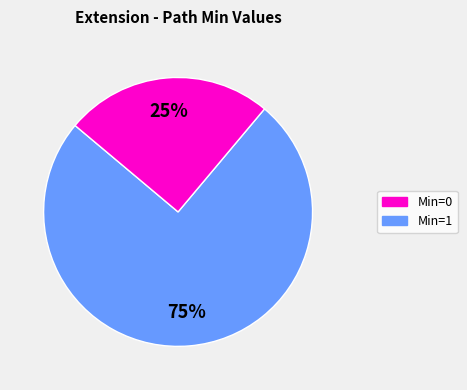

Does any single category account for the majority?

Yes